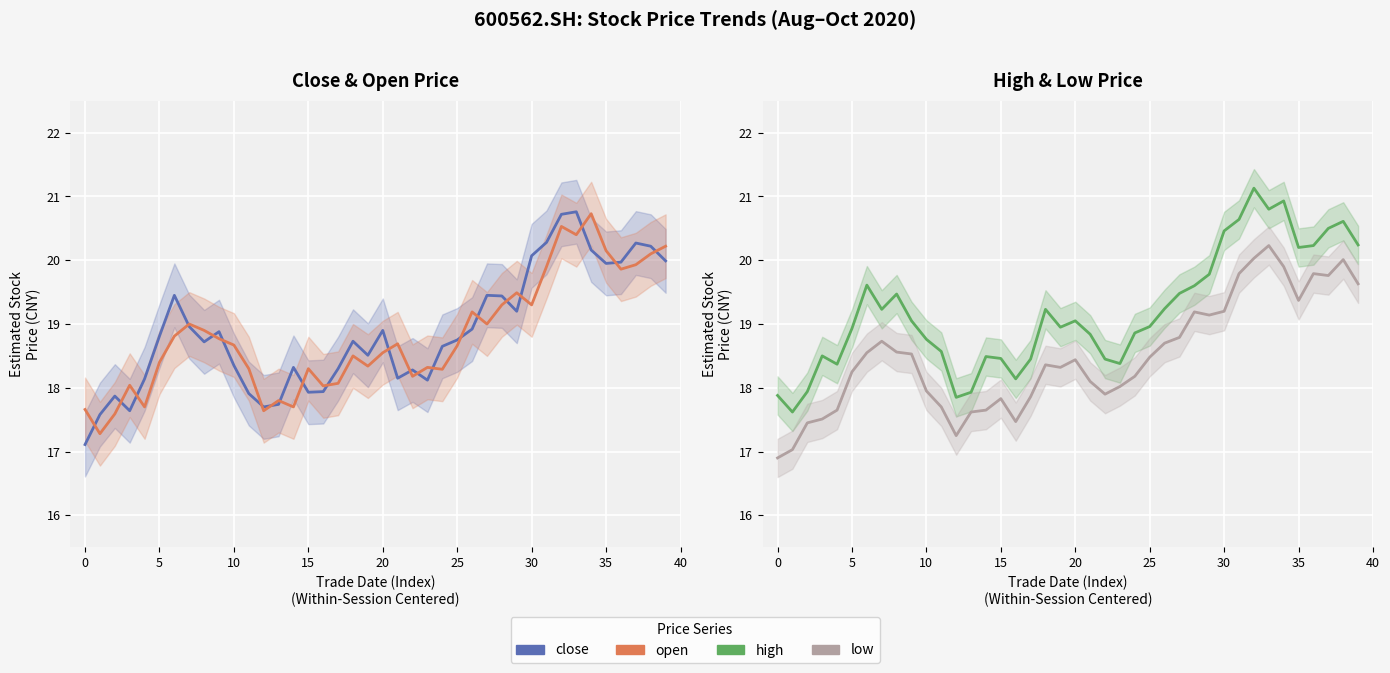

How many distinct data groups are displayed?

4